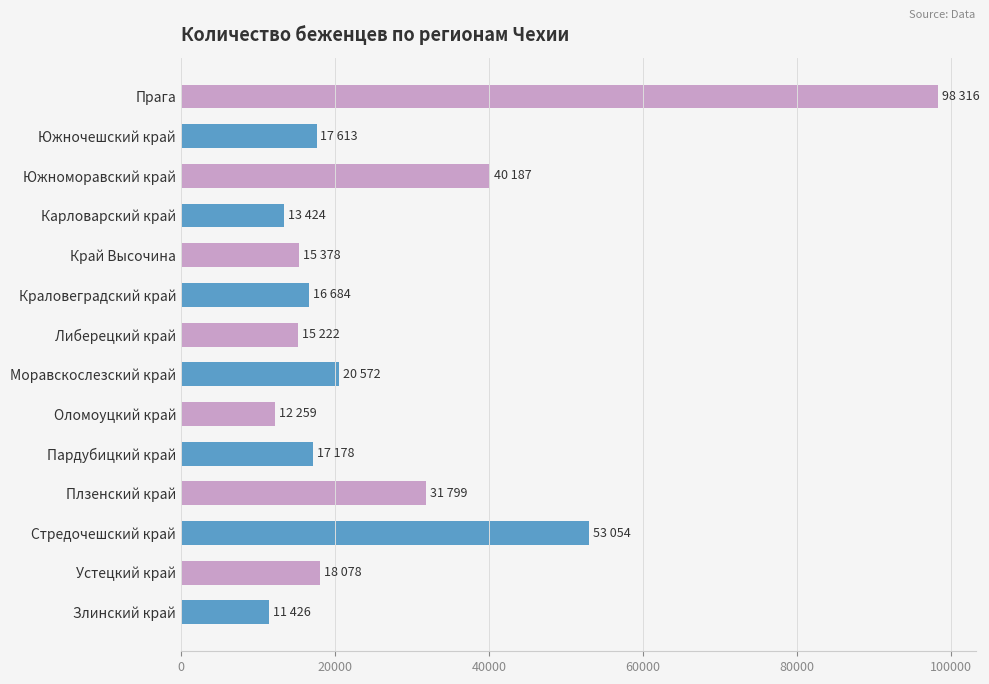

What is the difference between the second highest and minimum values?

41628